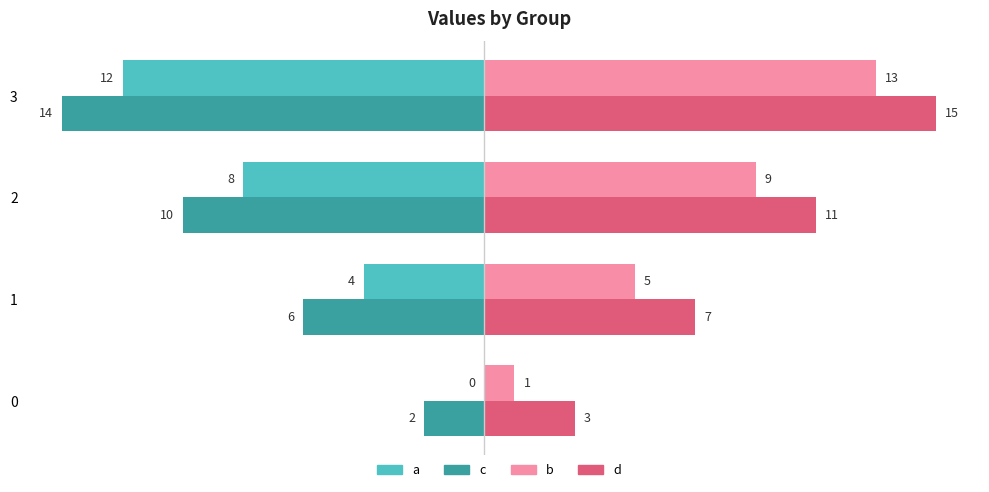

The value of a at 3 is -12. True or false?

True